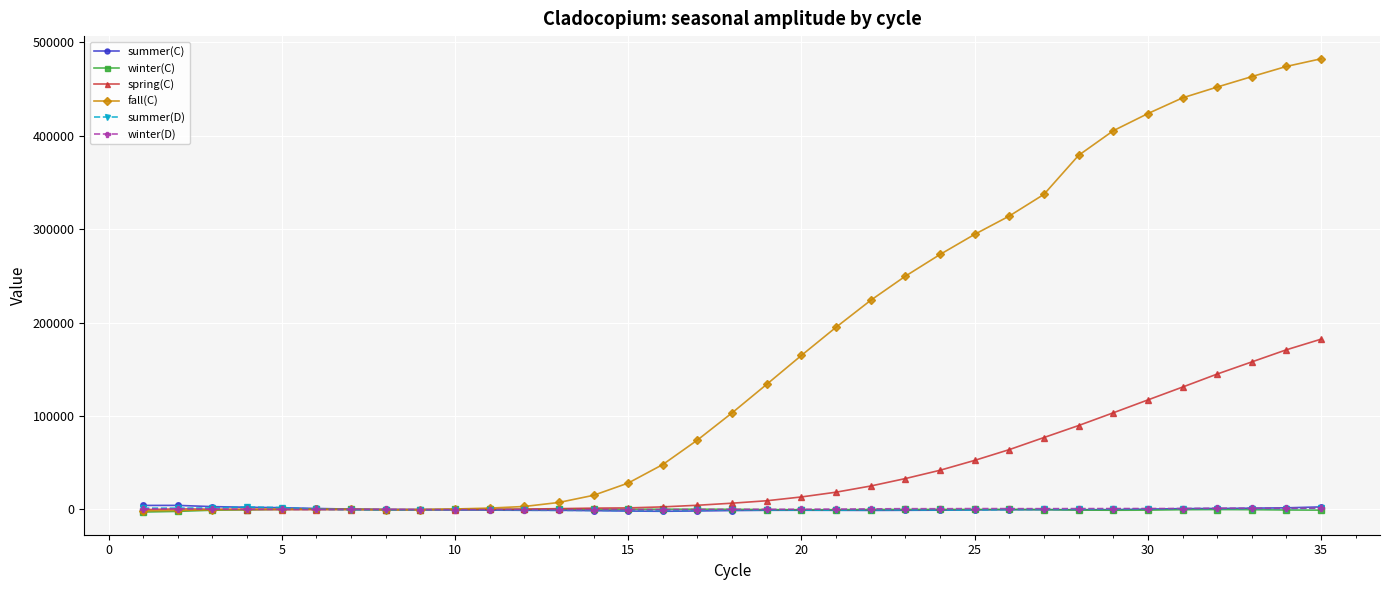

How many lines are shown in the chart?

6